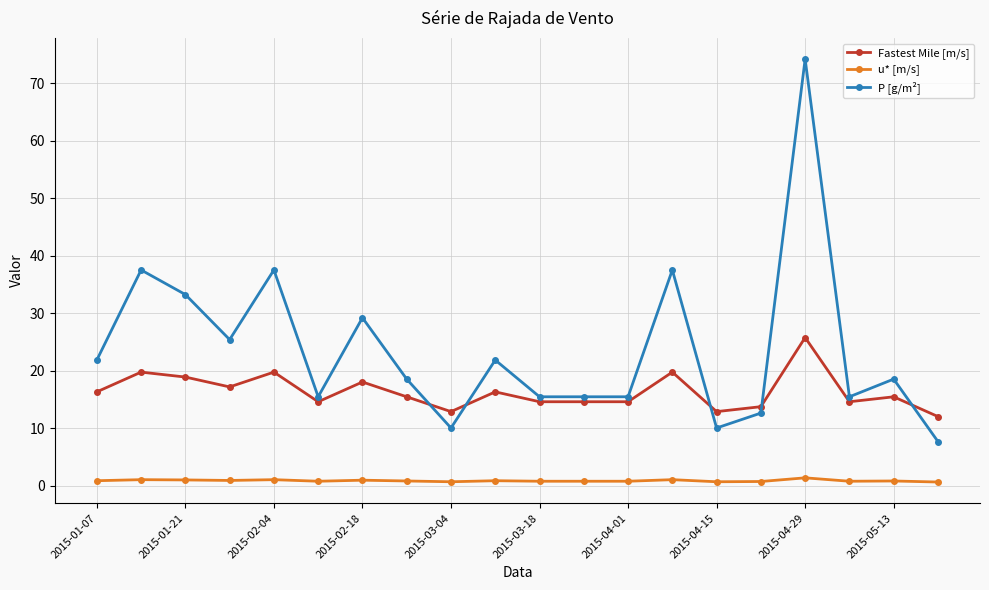

Which series has the largest range (max minus min)?

P [g/m²]